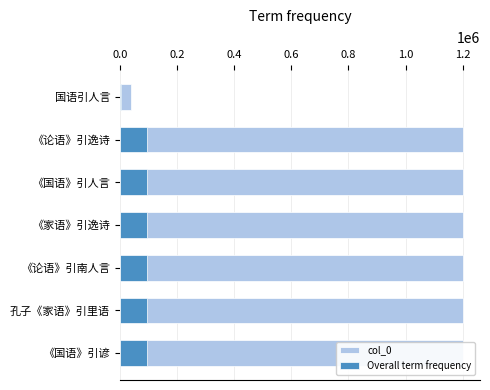

How many data points in Overall term frequency are above 95979?

5